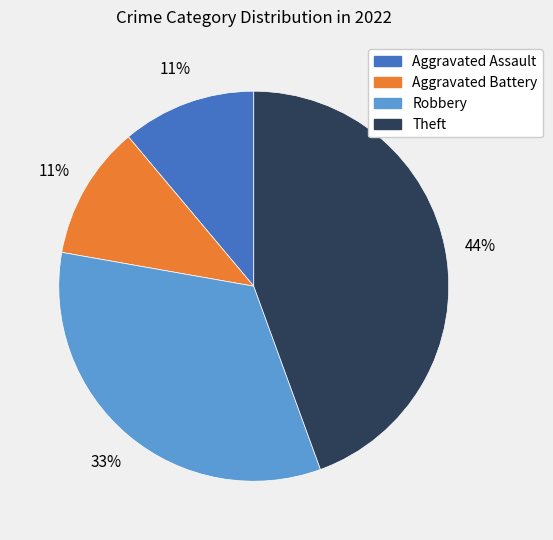

What percentage is the Aggravated Battery slice, to the nearest percent?

11%